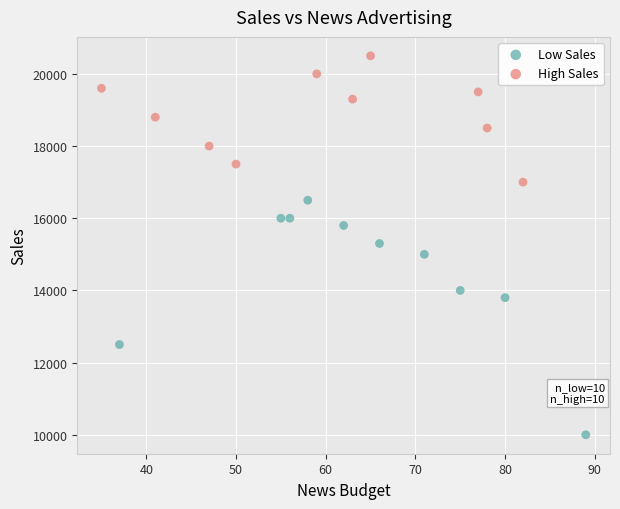

Which series reaches the minimum Y coordinate?

Low Sales